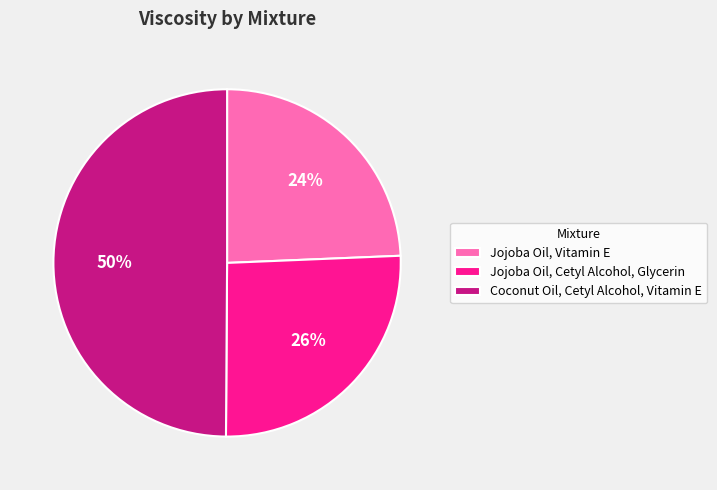

Is Jojoba Oil, Vitamin E the majority of the pie?

No